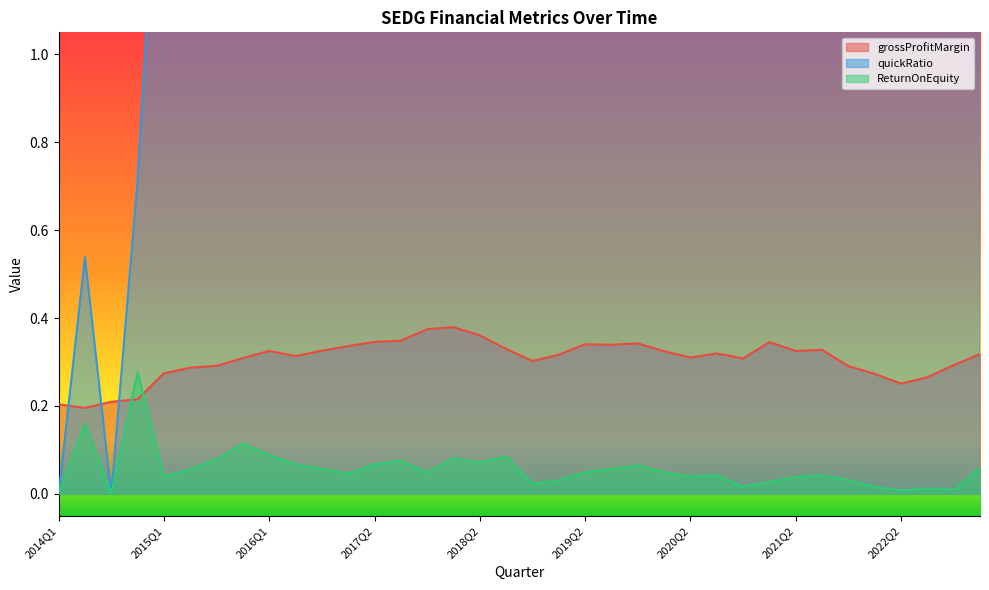

Which label corresponds to the smallest value in the chart?

2014Q1